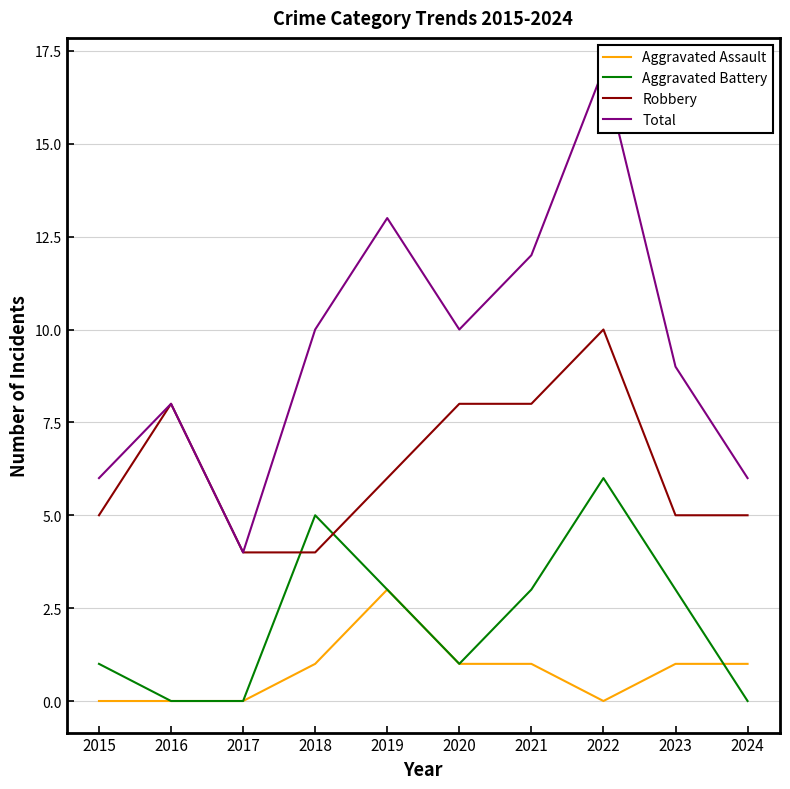

True or false: Aggravated Battery and Total intersect in this chart.

False